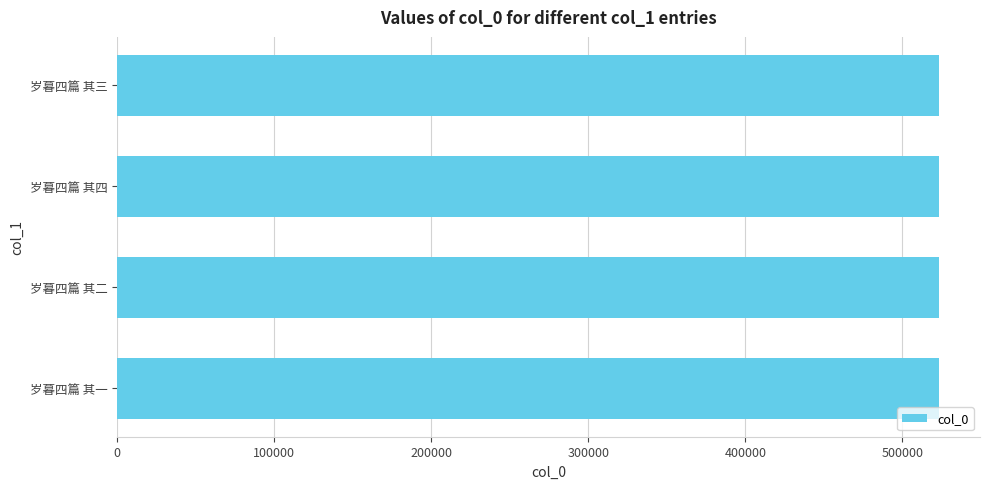

What is the greatest value displayed?

523209